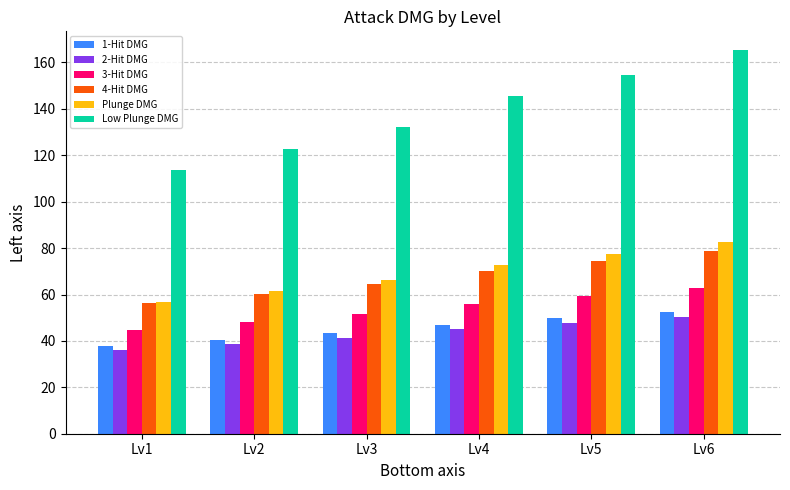

How many series are shown in this chart?

6